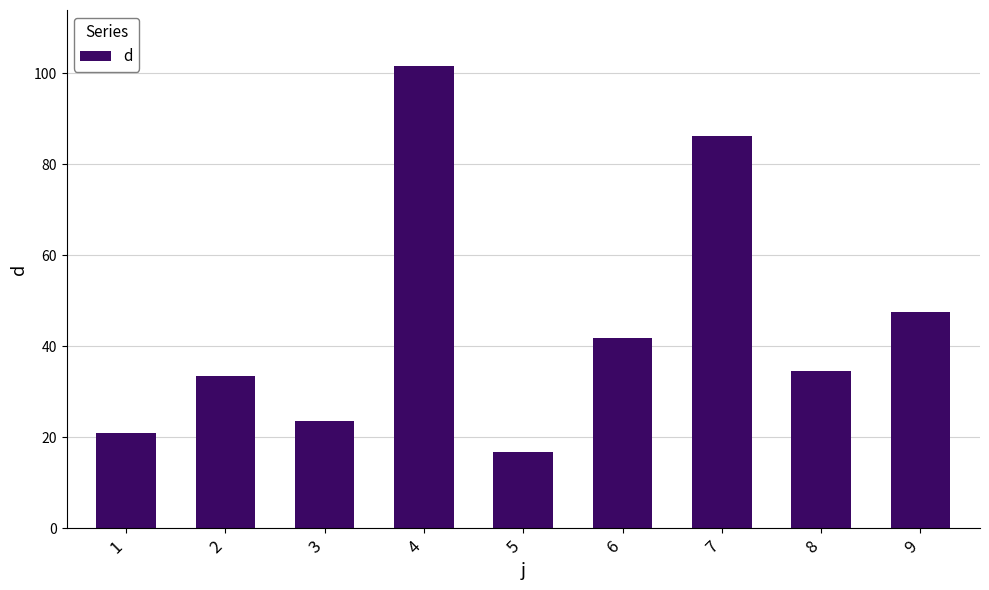

List the labels in order of value, smallest first.

5, 1, 3, 2, 8, 6, 9, 7, 4